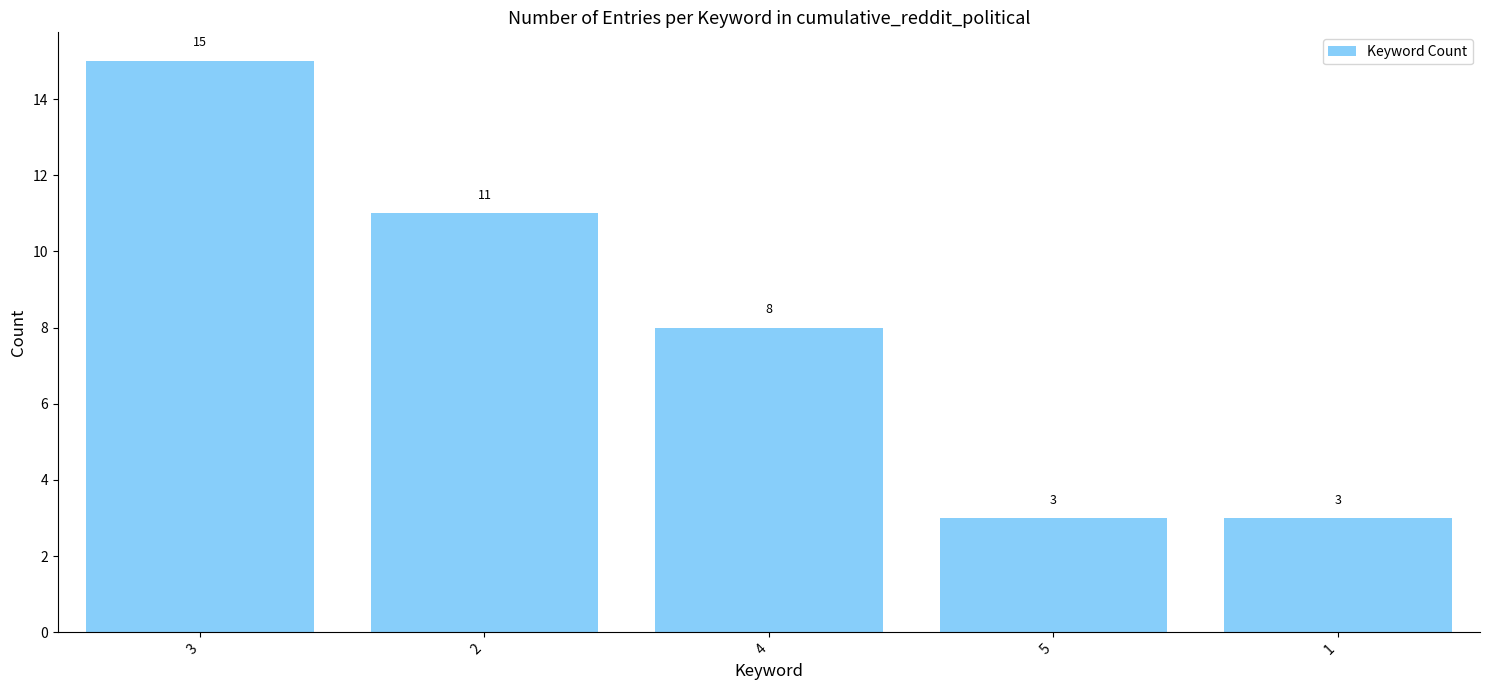

Is it true that the value at 3 is 15?

True